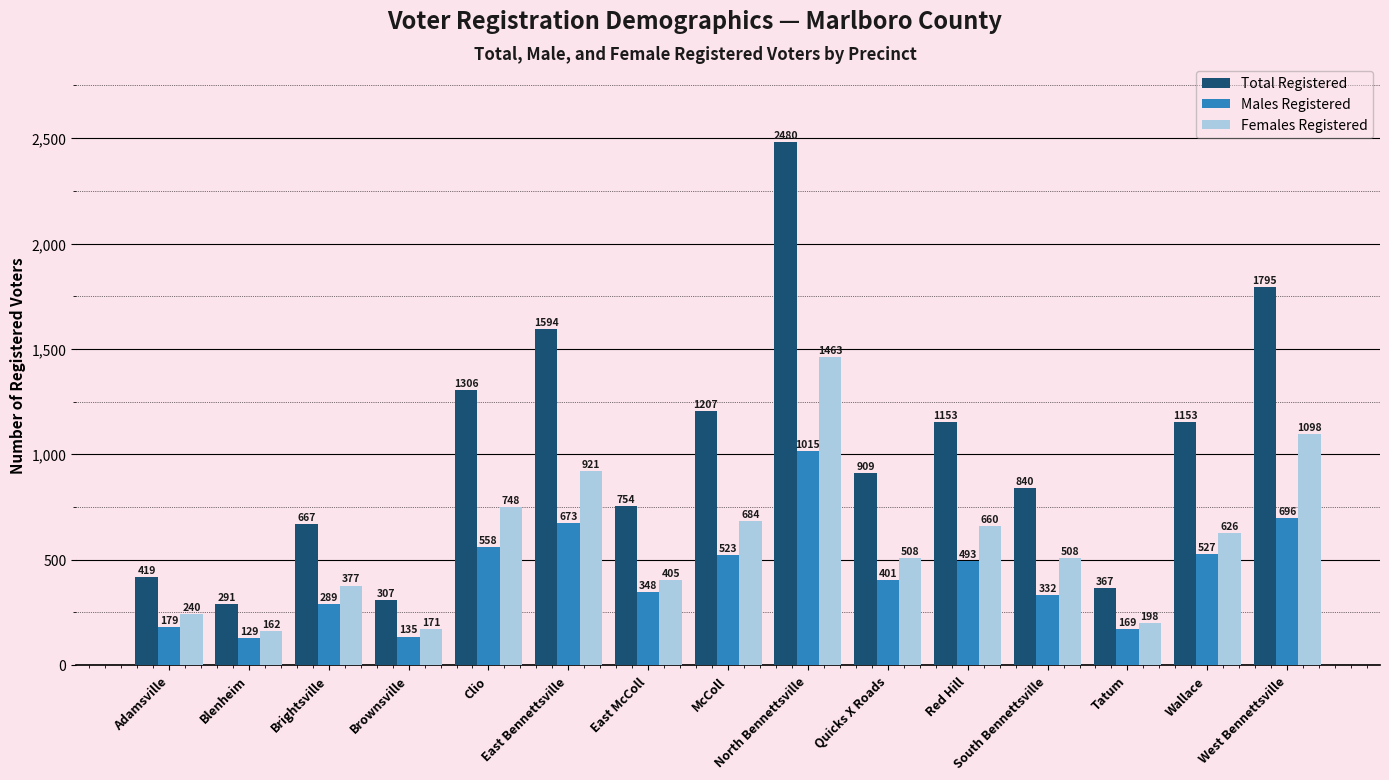

What is the greatest value displayed?

2480